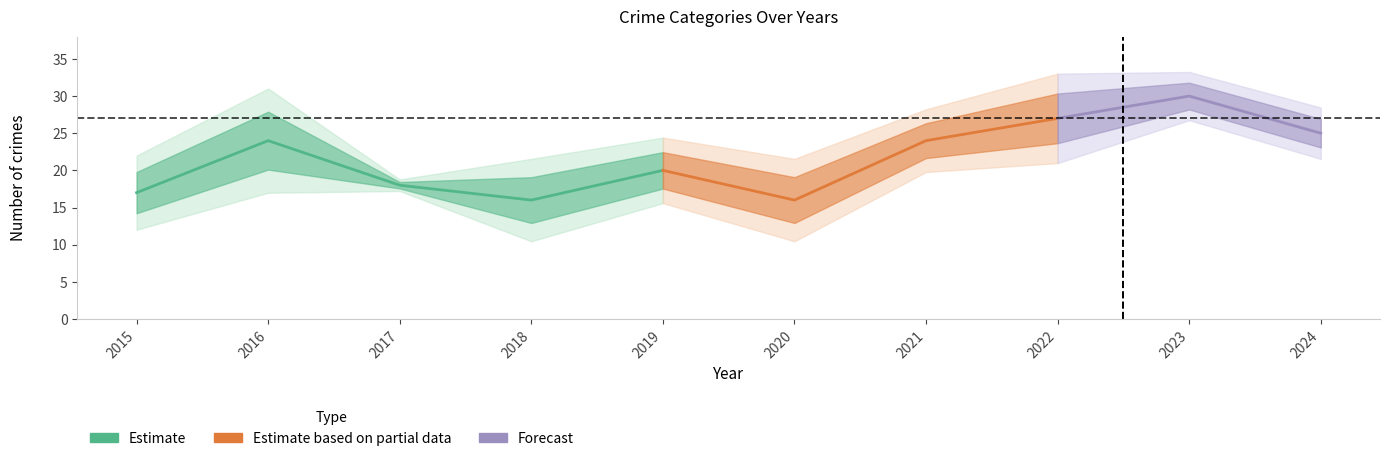

True or false: Robbery has more than 0 interior local peaks.

True